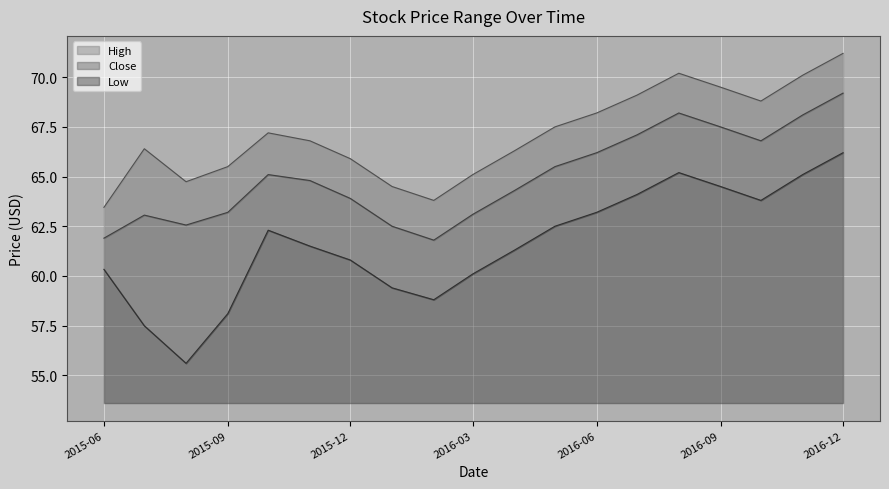

What is the highest value of the Low series?

12.6